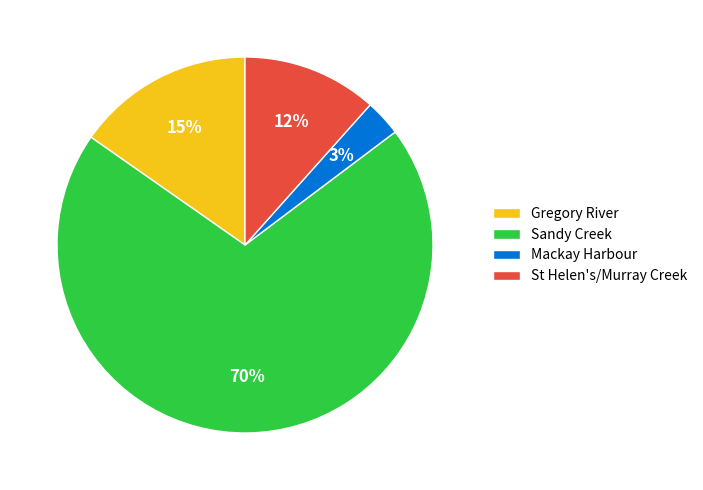

What is the largest slice in the pie chart?

Sandy Creek